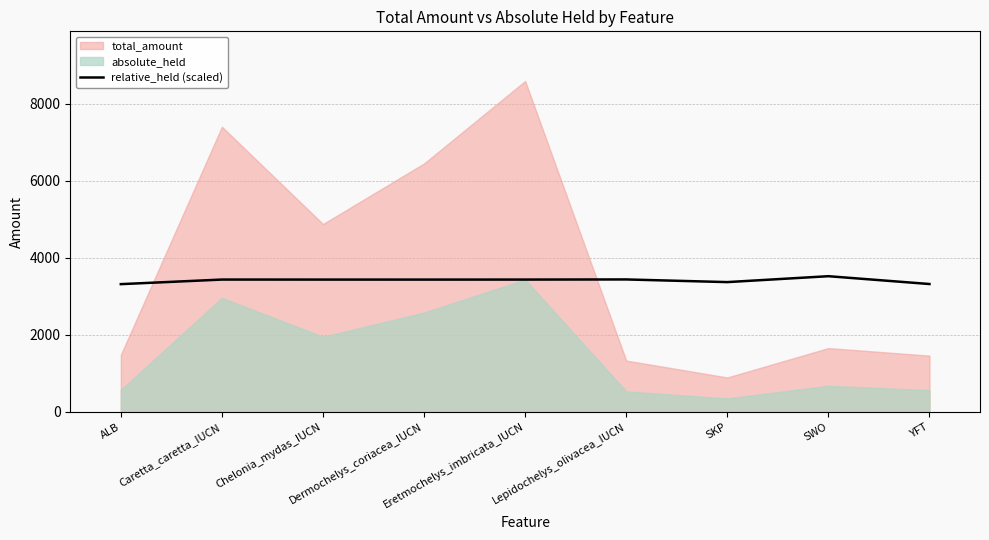

Which has a higher value, Eretmochelys_imbricata_IUCN or SWO?

SWO